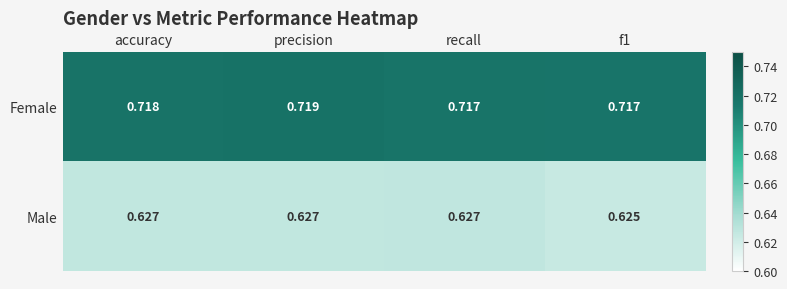

Which series has the largest total across all categories?

Female